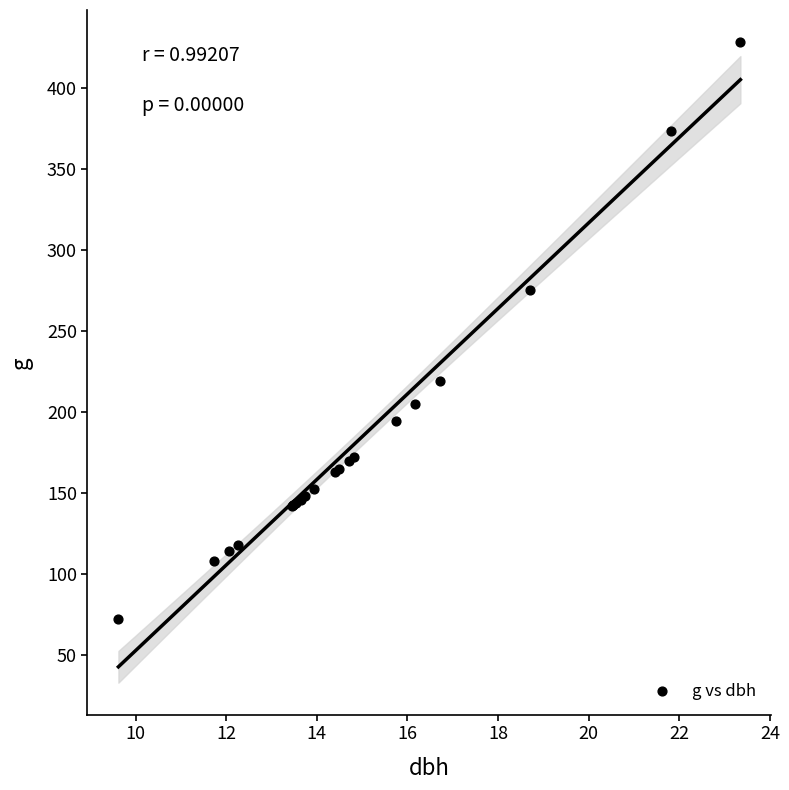

What Y value in the scatter plot is closest to 250?

275.0